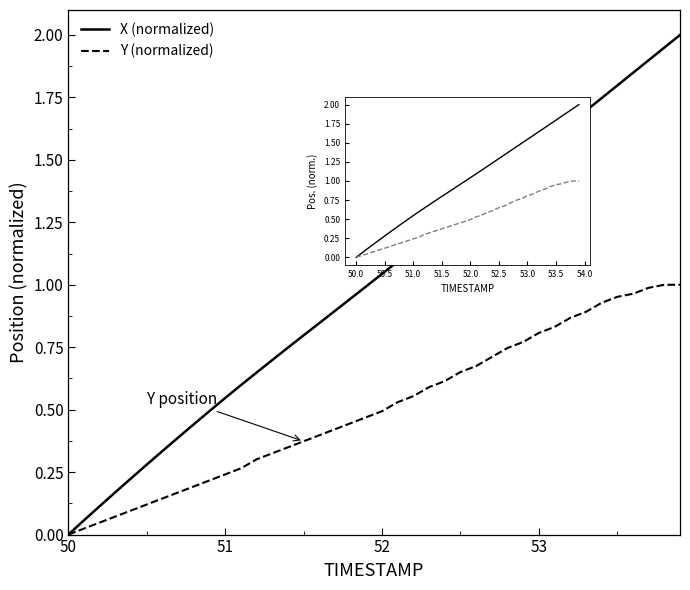

True or false: Y and Y (normalized) intersect in this chart.

False